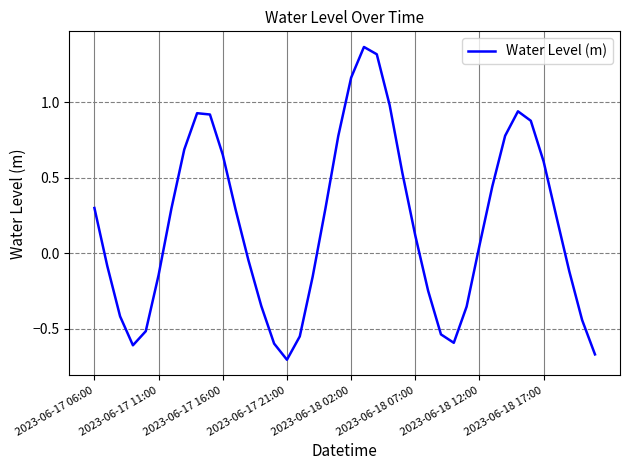

True or false: there are more than 1 points higher than both neighbors.

True